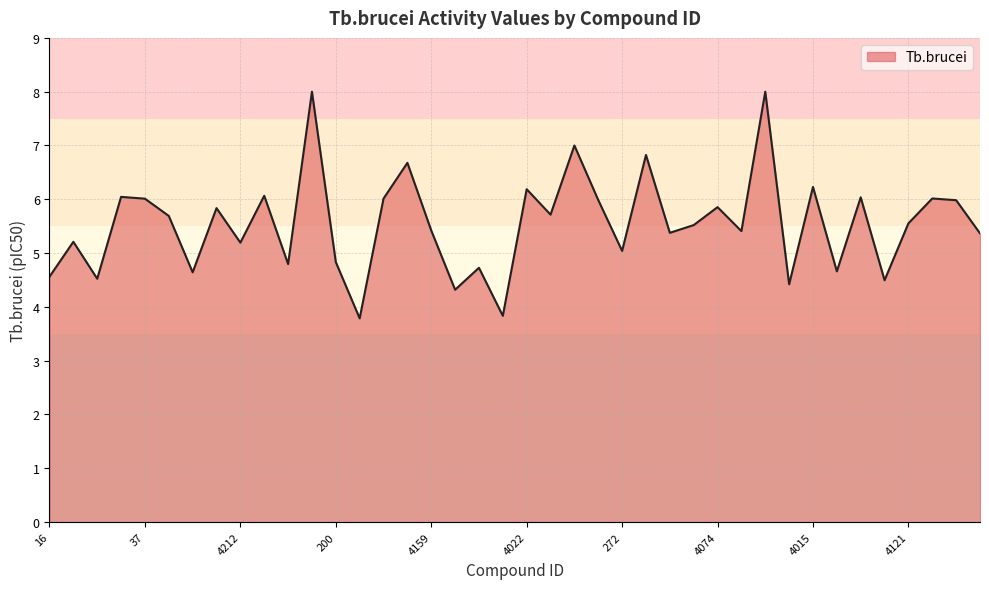

What is the greatest value displayed?

8.0